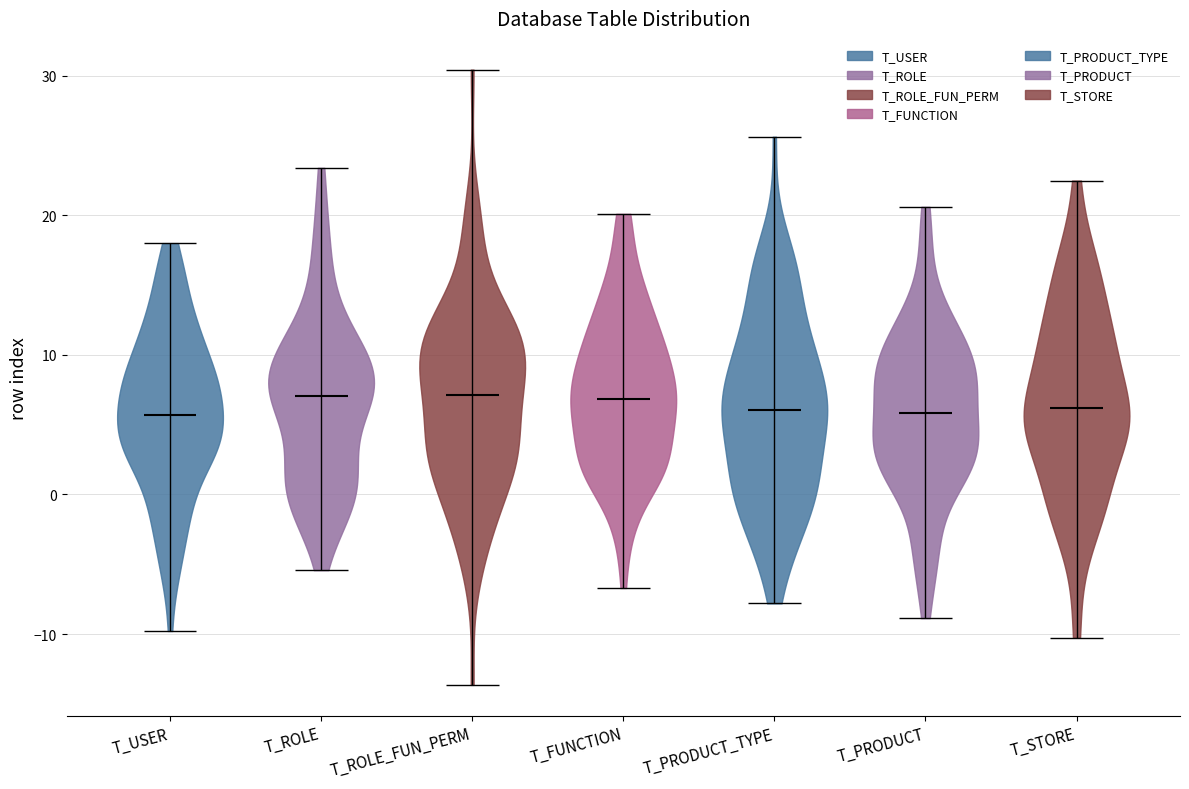

Reading left to right, read every violin against the y-axis: where its median line is, and the lowest and highest points it reaches. The values are not printed on the chart, so give them approximately, as read against the axis.

T_USER: median line 6, lowest point -10, highest point 18
T_ROLE: median line 7, lowest point -5, highest point 23
T_ROLE_FUN_PERM: median line 7, lowest point -14, highest point 30
T_FUNCTION: median line 7, lowest point -7, highest point 20
T_PRODUCT_TYPE: median line 6, lowest point -8, highest point 26
T_PRODUCT: median line 6, lowest point -9, highest point 21
T_STORE: median line 6, lowest point -10, highest point 22